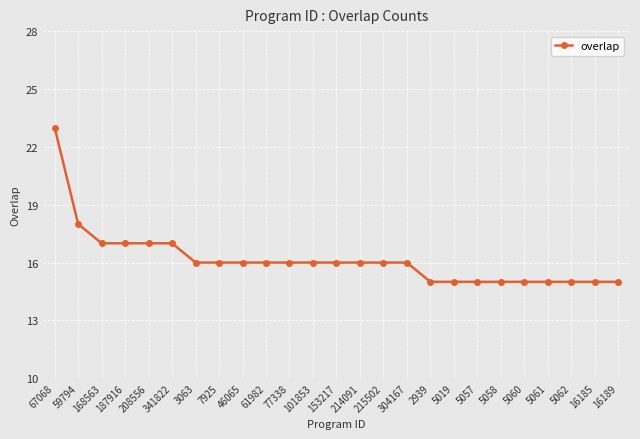

Is it true that the value at 341822 is 17?

True